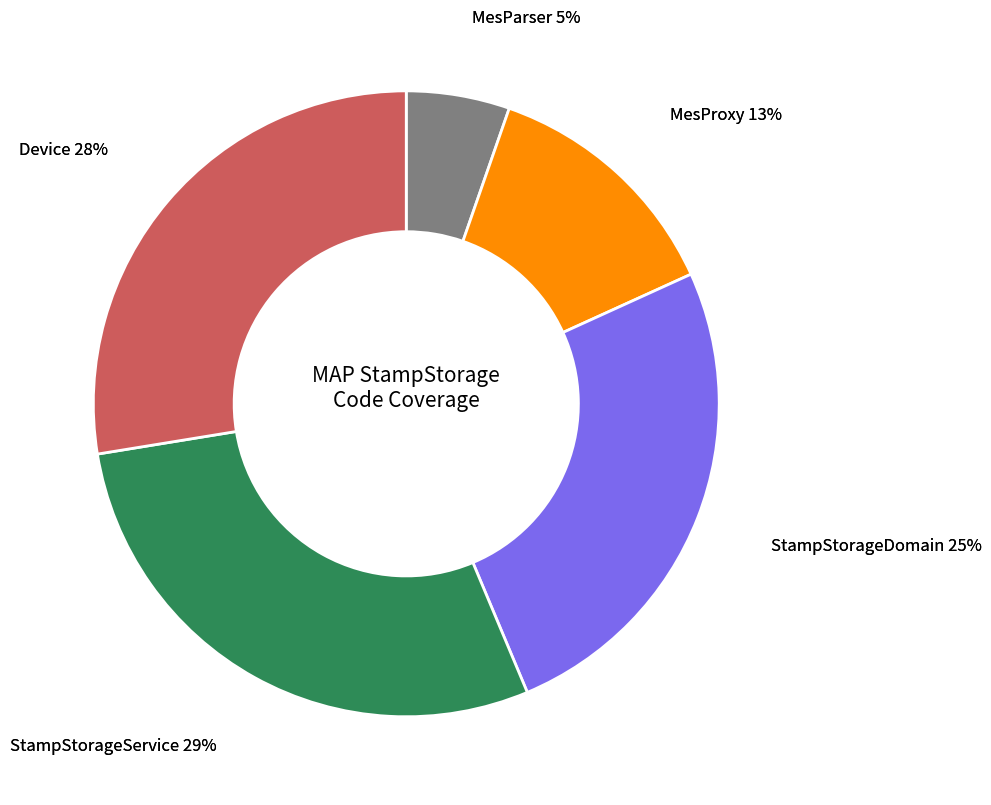

To the nearest percent, what is the difference between the StampStorageService and Device slice percentages?

1%